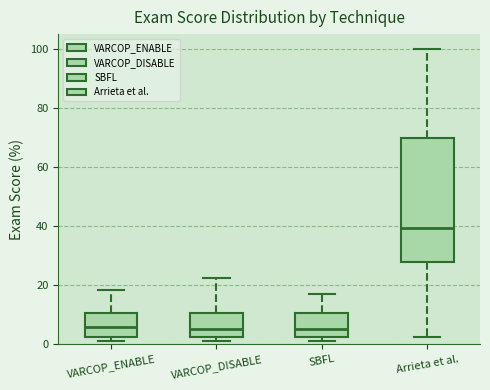

Where is the upper edge of the box for VARCOP_ENABLE on the y-axis? The values are not printed on the chart, so give them approximately, as read against the axis.

10